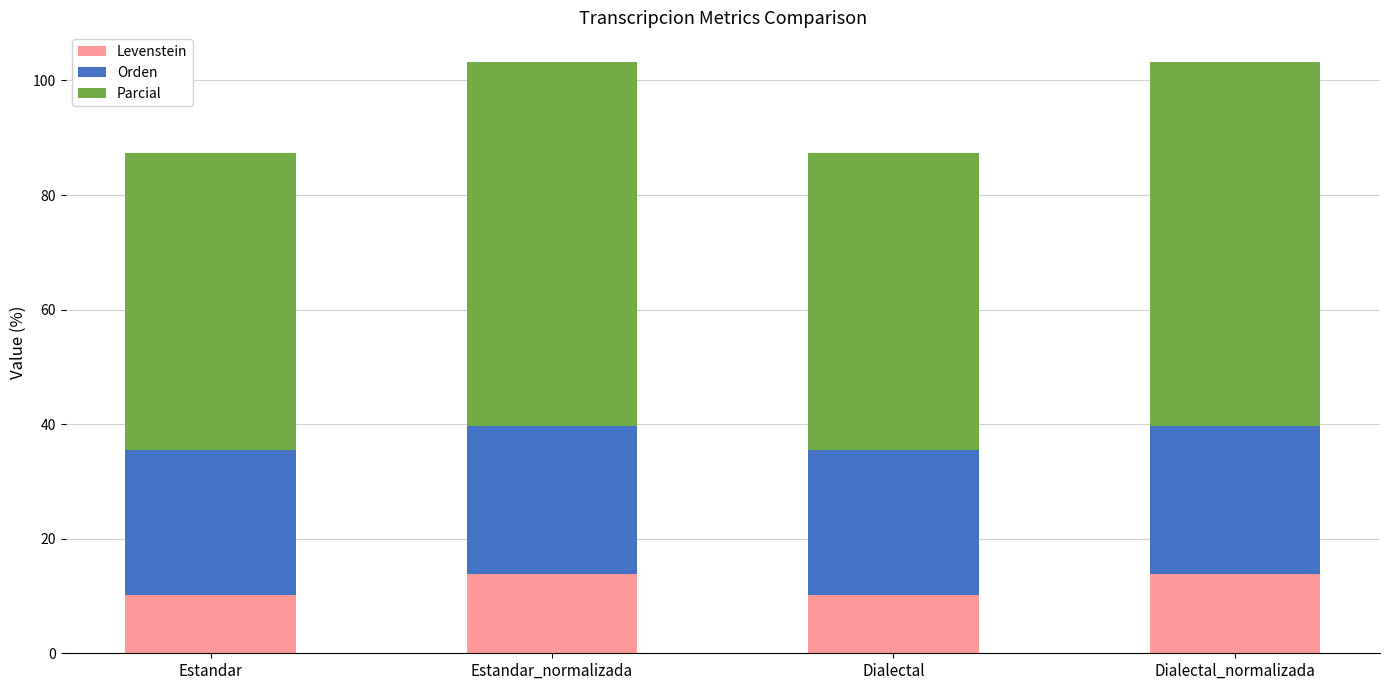

What are all the series names shown in the legend?

Levenstein, Orden, Parcial